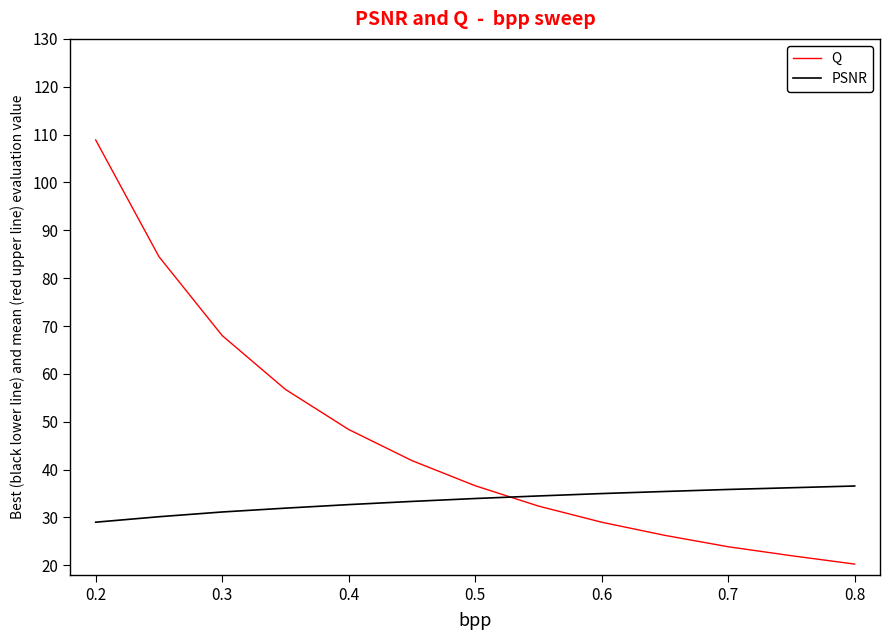

What is the difference between the maximum and minimum values in the PSNR series?

7.6